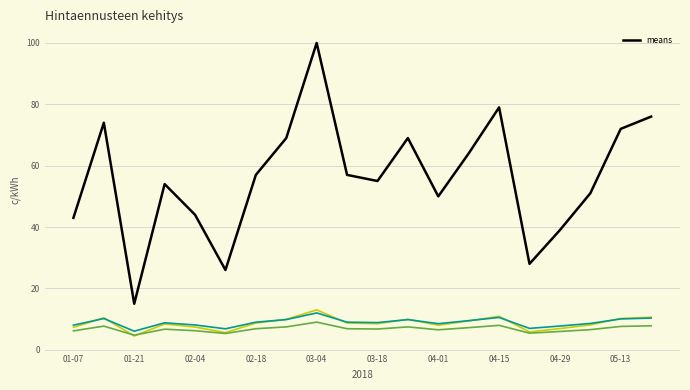

At which label does means reach its peak?

03-04